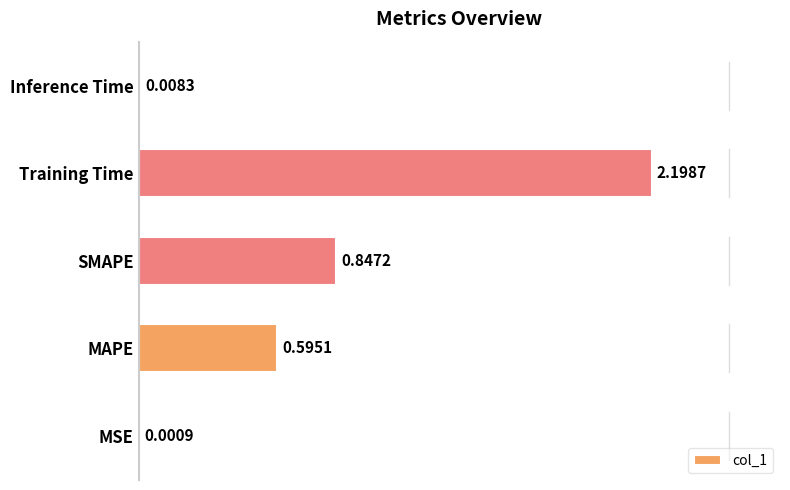

What is the sum of all values?

3.7